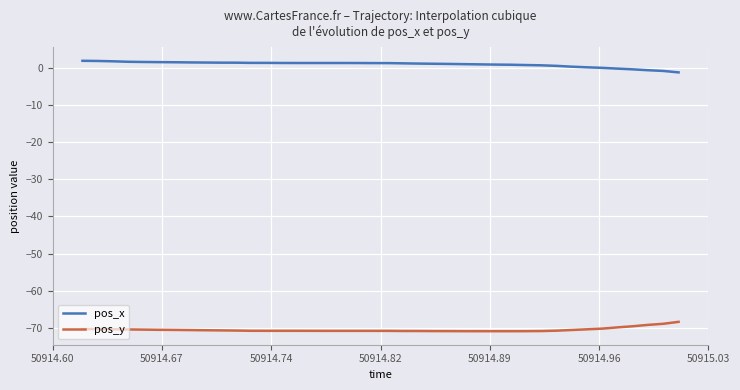

What is the minimum value shown in the chart?

-70.8